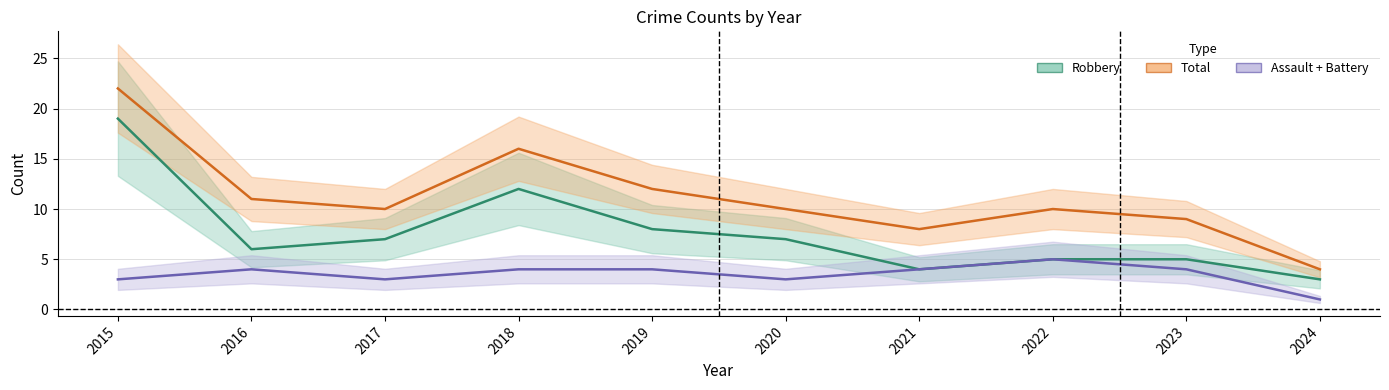

What are all the series names shown in the legend?

Robbery, Total, Assault + Battery